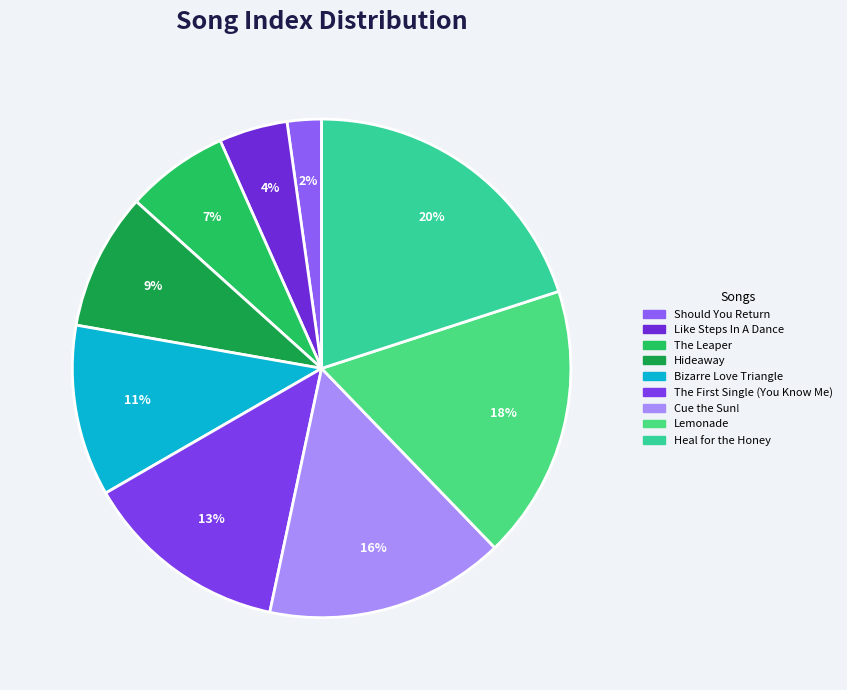

To the nearest percent, what portion does Bizarre Love Triangle represent?

11%